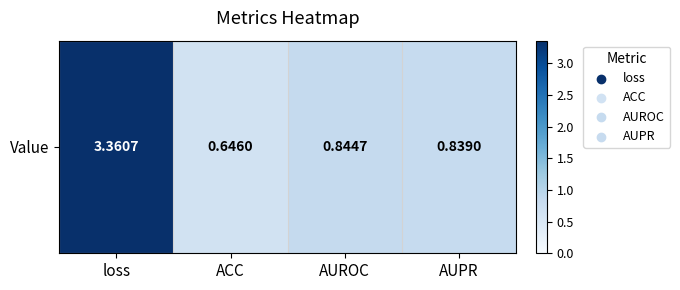

The chart shows a value of 0.8 at AUROC. True or false?

True